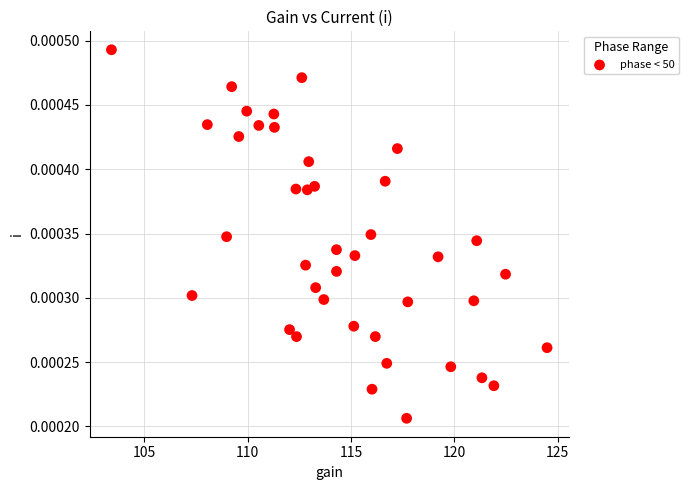

What is the range of X values (max minus min)?

21.1